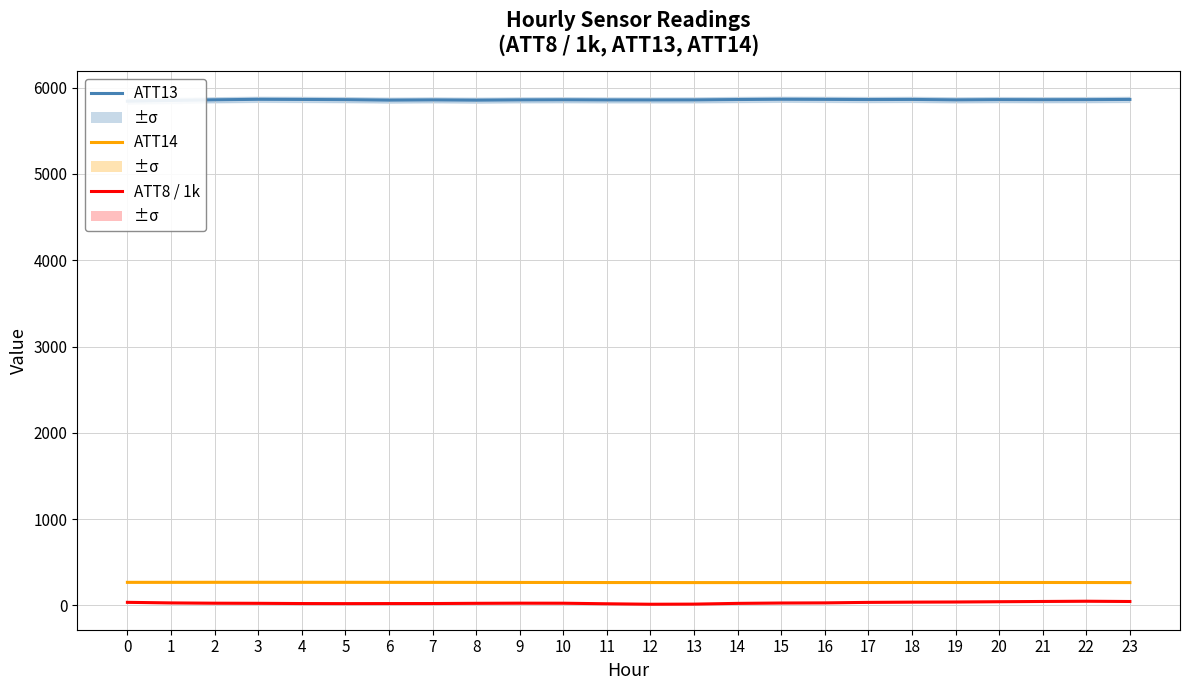

What is the highest value of the ATT8 / 1k series?

49.2